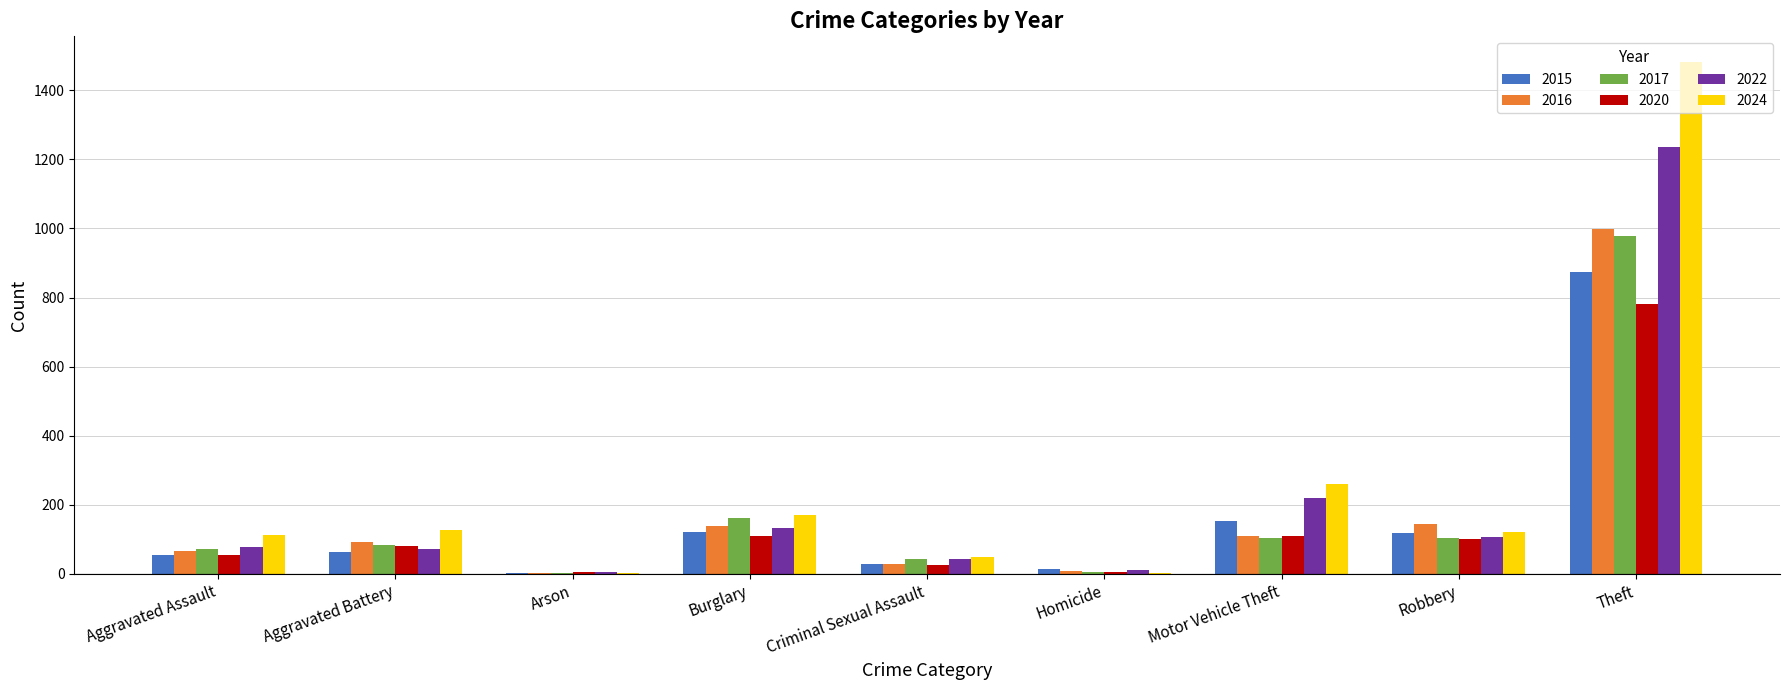

Which series changed the most between Burglary and Criminal Sexual Assault?

2024